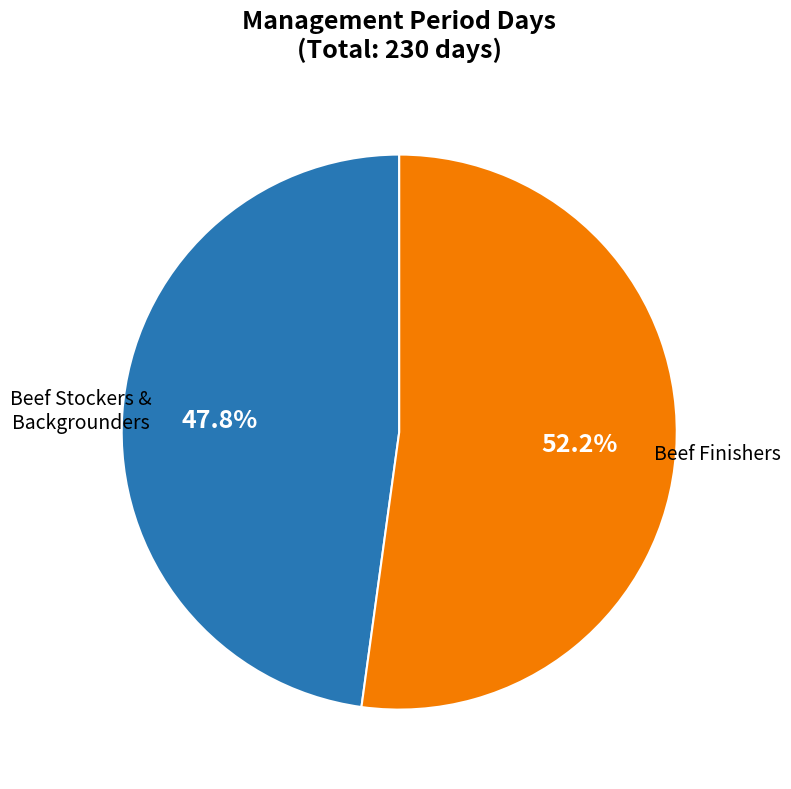

Is there a majority slice in this chart?

Yes